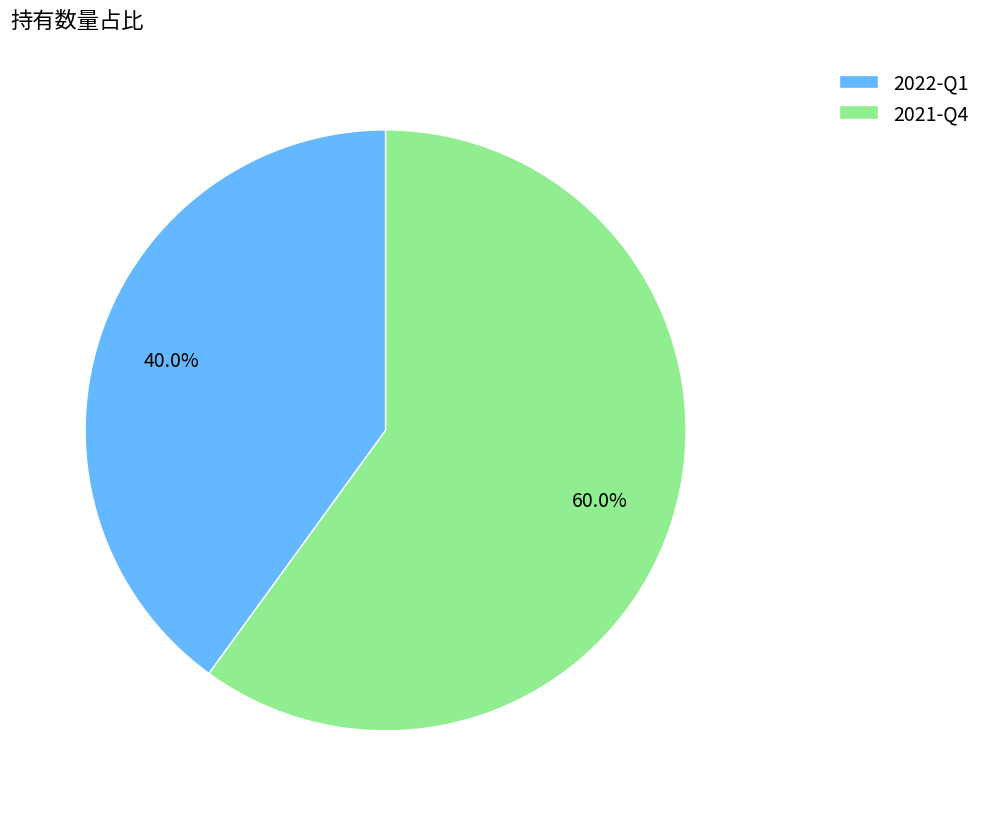

How many slices are in this pie chart?

2